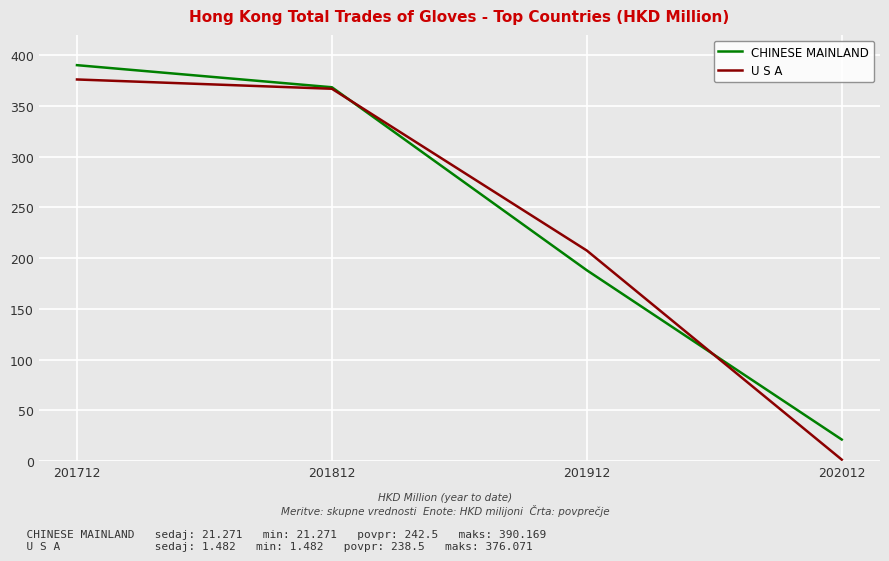

What is the sum of all CHINESE MAINLAND values?

967.9